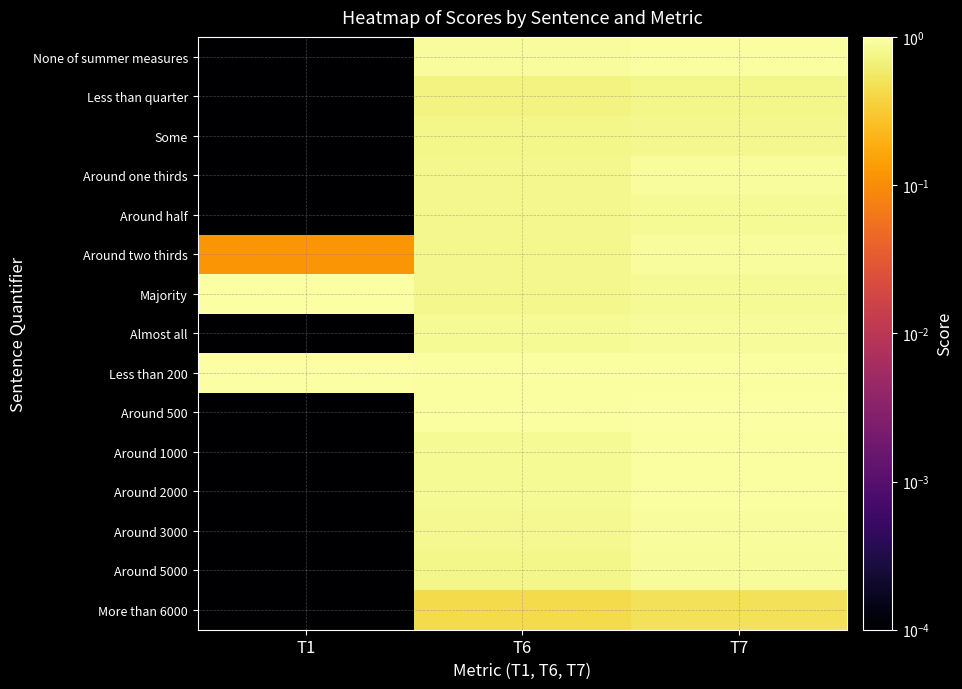

Reading right to left, extract all data points from this chart.

None of summer measures: T7=0.9	T6=0.9	T1=0.0
Less than quarter: T7=0.8	T6=0.7	T1=0.0
Some: T7=0.8	T6=0.8	T1=0.0
Around one thirds: T7=0.9	T6=0.8	T1=0.0
Around half: T7=0.8	T6=0.8	T1=0.0
Around two thirds: T7=0.9	T6=0.8	T1=0.1
Majority: T7=0.8	T6=0.8	T1=1.0
Almost all: T7=0.9	T6=0.8	T1=0.0
Less than 200: T7=1.0	T6=1.0	T1=1.0
Around 500: T7=1.0	T6=0.9	T1=0.0
Around 1000: T7=0.9	T6=0.9	T1=0.0
Around 2000: T7=0.9	T6=0.9	T1=0.0
Around 3000: T7=0.9	T6=0.8	T1=0.0
Around 5000: T7=0.9	T6=0.8	T1=0.0
More than 6000: T7=0.5	T6=0.4	T1=0.0